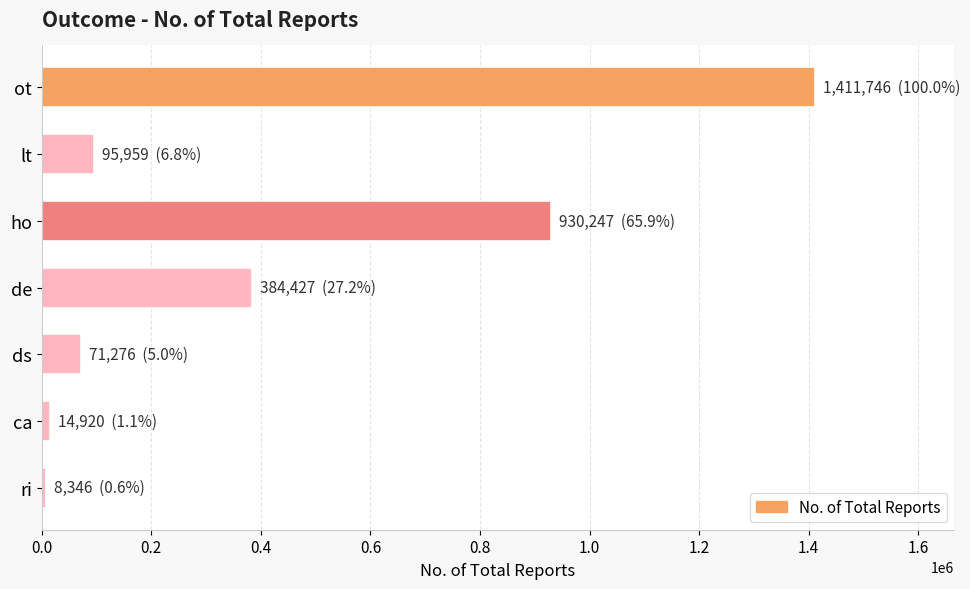

What is the label of the 3rd bar from the top?

ho